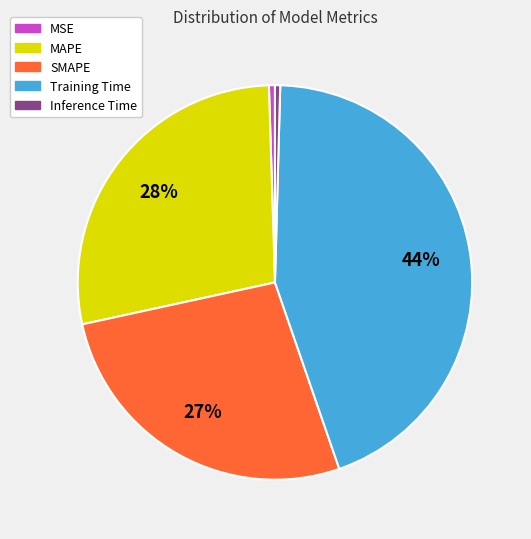

To the nearest percent, what is the average slice percentage?

20%